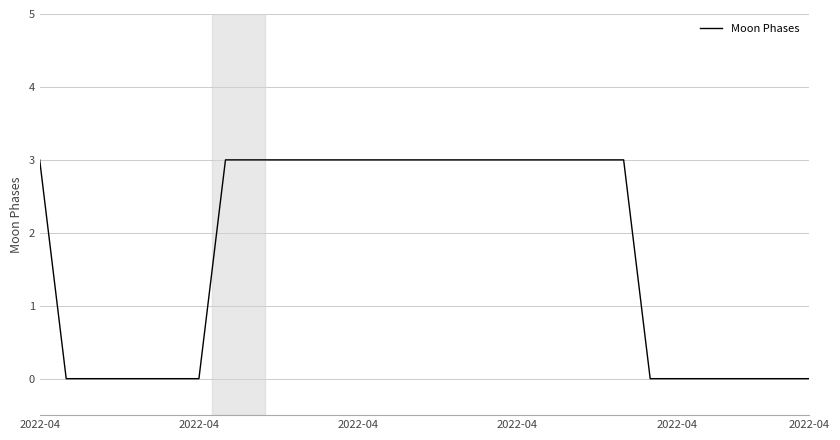

What is the greatest value displayed?

3